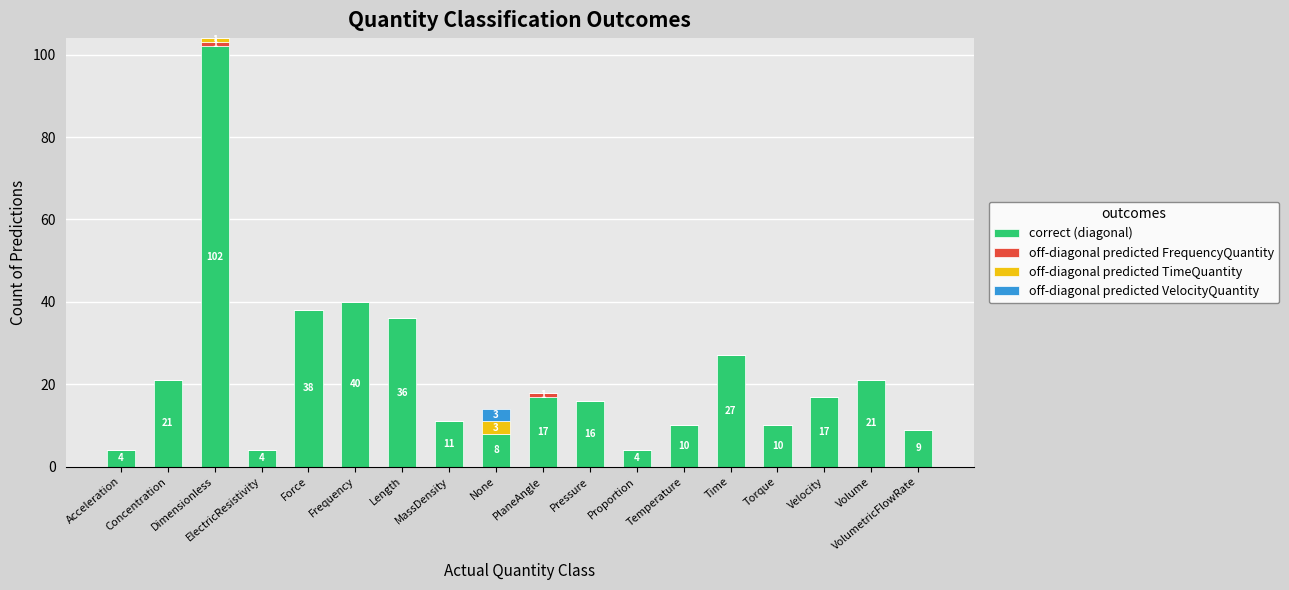

At which label does correct (diagonal) reach its peak?

Dimensionless